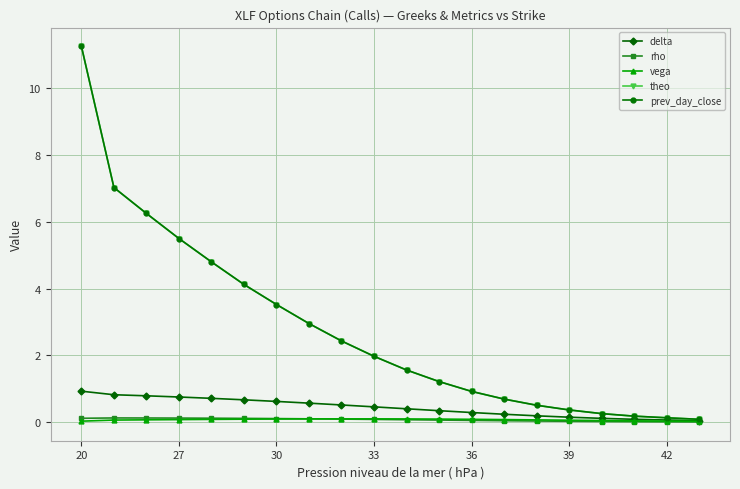

True or false: rho has more than 0 interior local peaks.

True